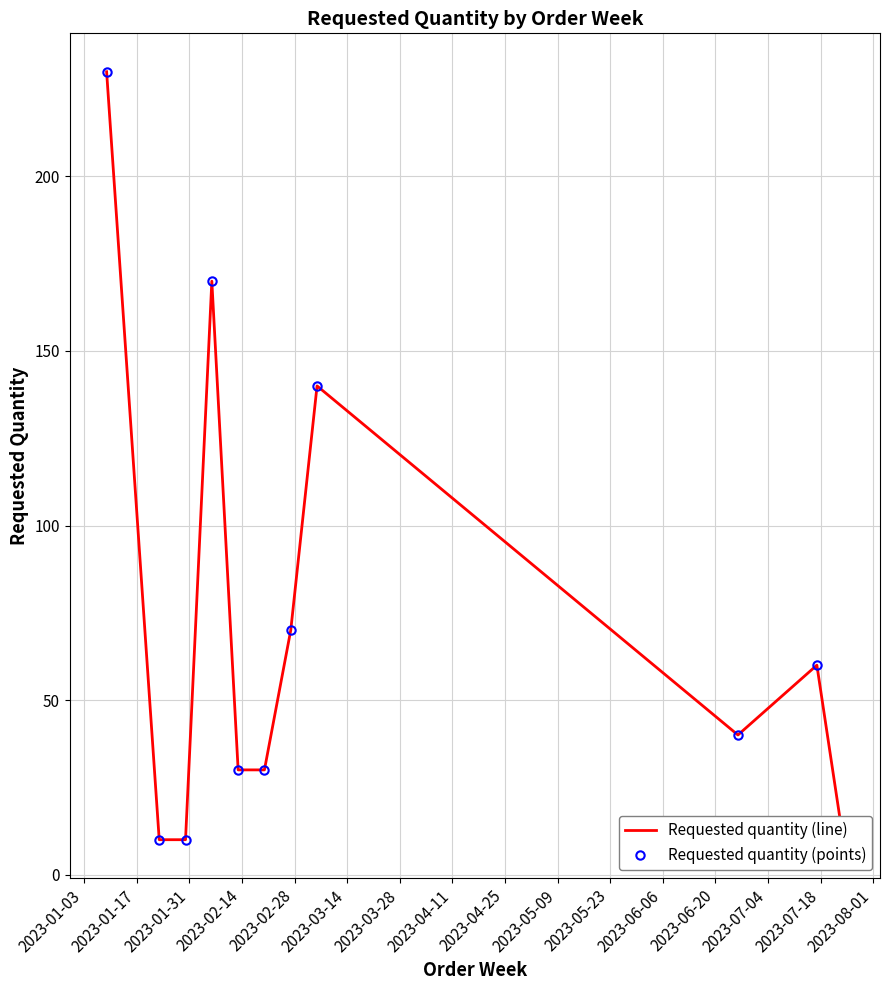

What is the value of the Requested quantity (line) point at the 10th from the left?

60